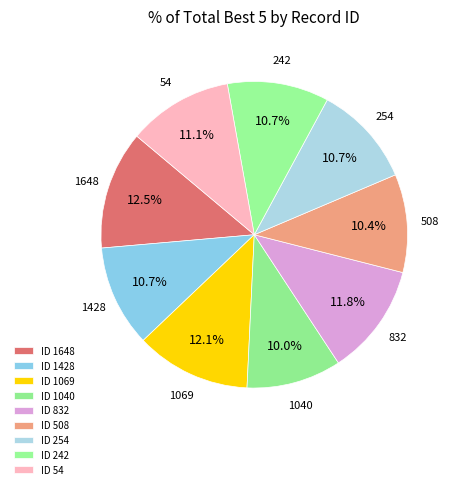

Count the number of slices in the pie.

9